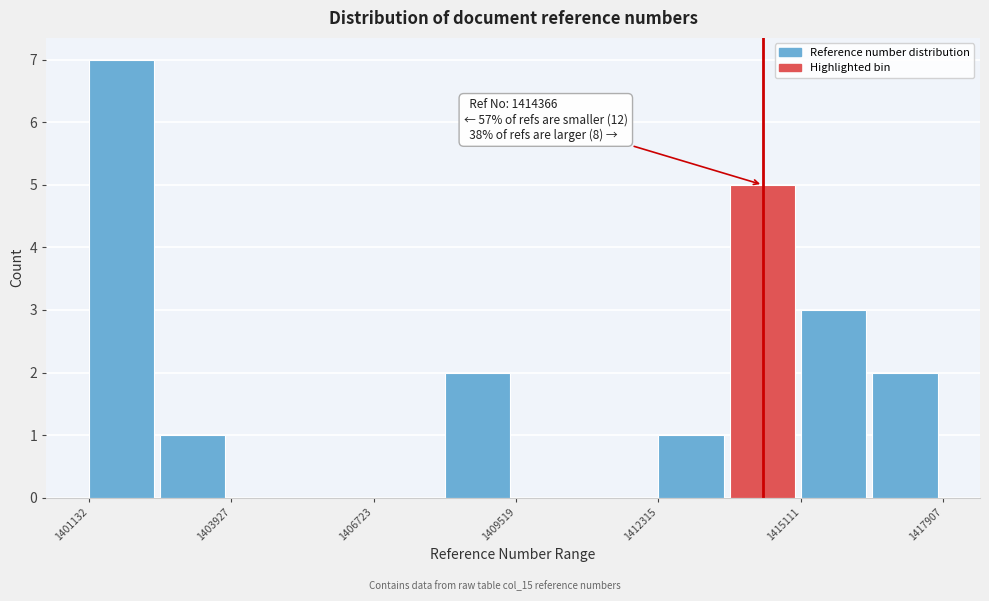

Around what value on the x-axis is the tallest bar? Give the approximate position of its centre, as read against the axis.

1402000